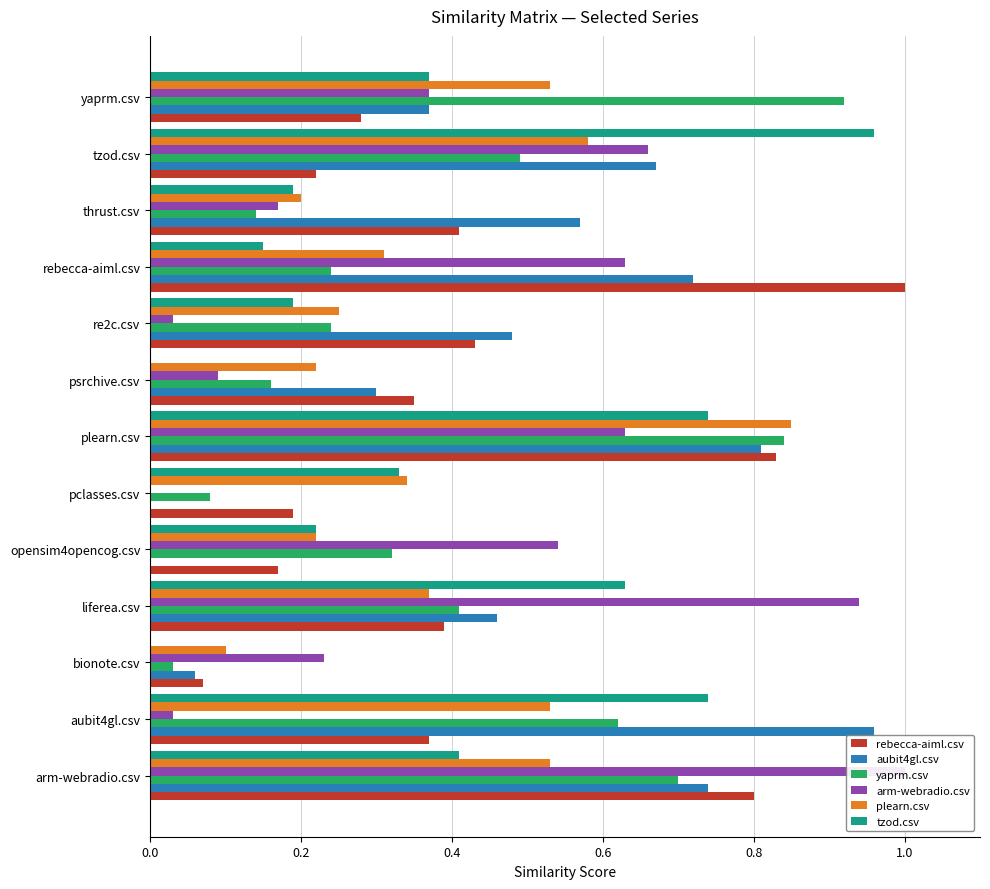

Which series has the largest total across all categories?

aubit4gl.csv